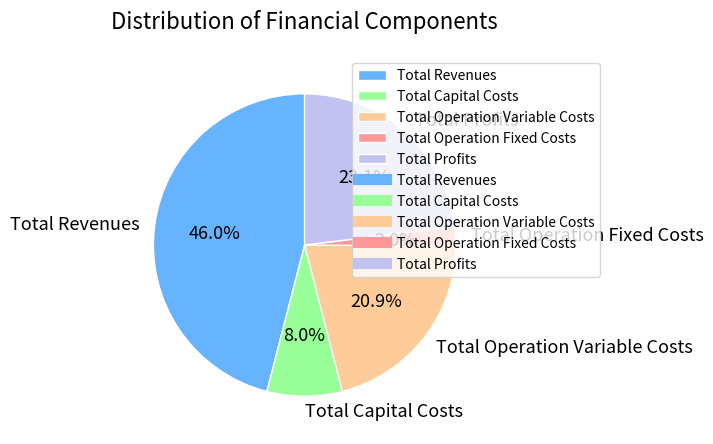

To the nearest percent, what is the combined percentage of Total Operation Fixed Costs and Total Capital Costs?

10%